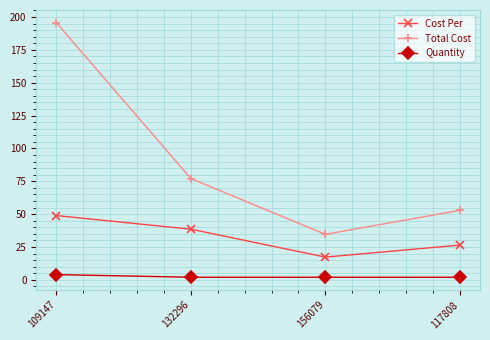

What position from the left is 156079?

3